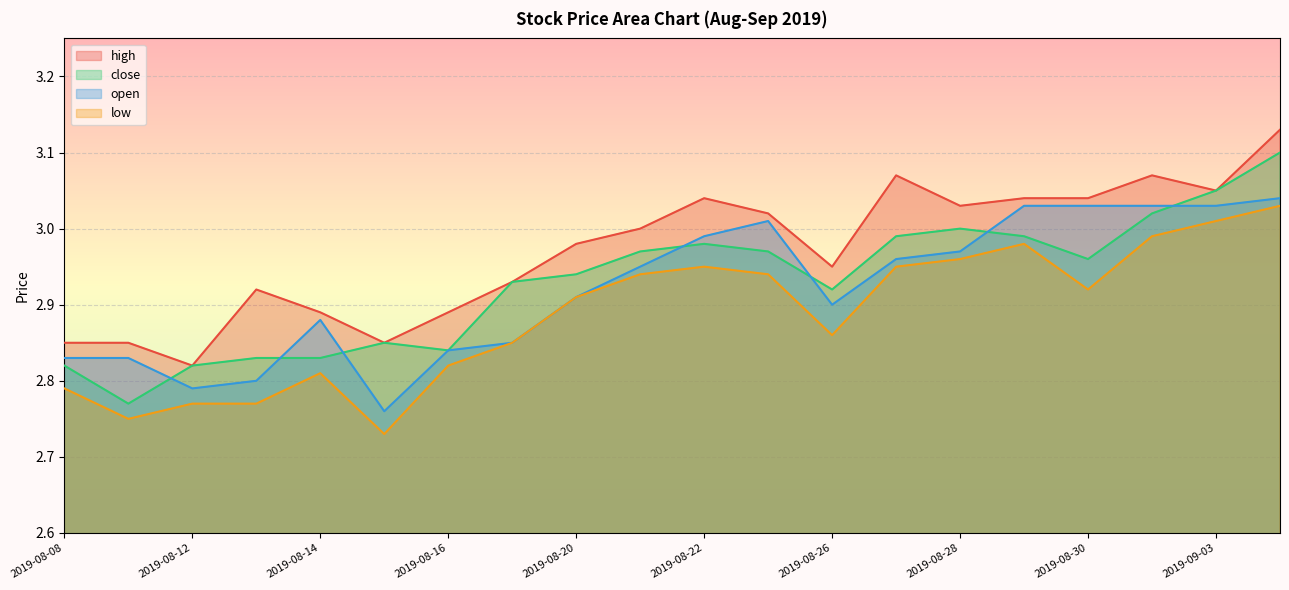

What is the smallest value displayed?

2.7